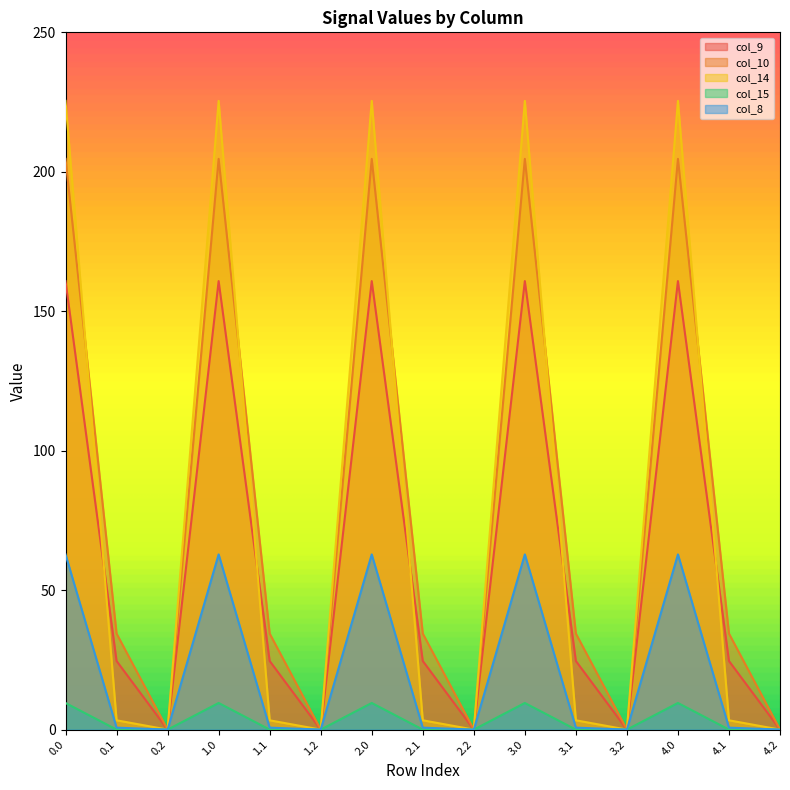

What is the difference between the maximum and minimum values in the col_9 series?

160.8